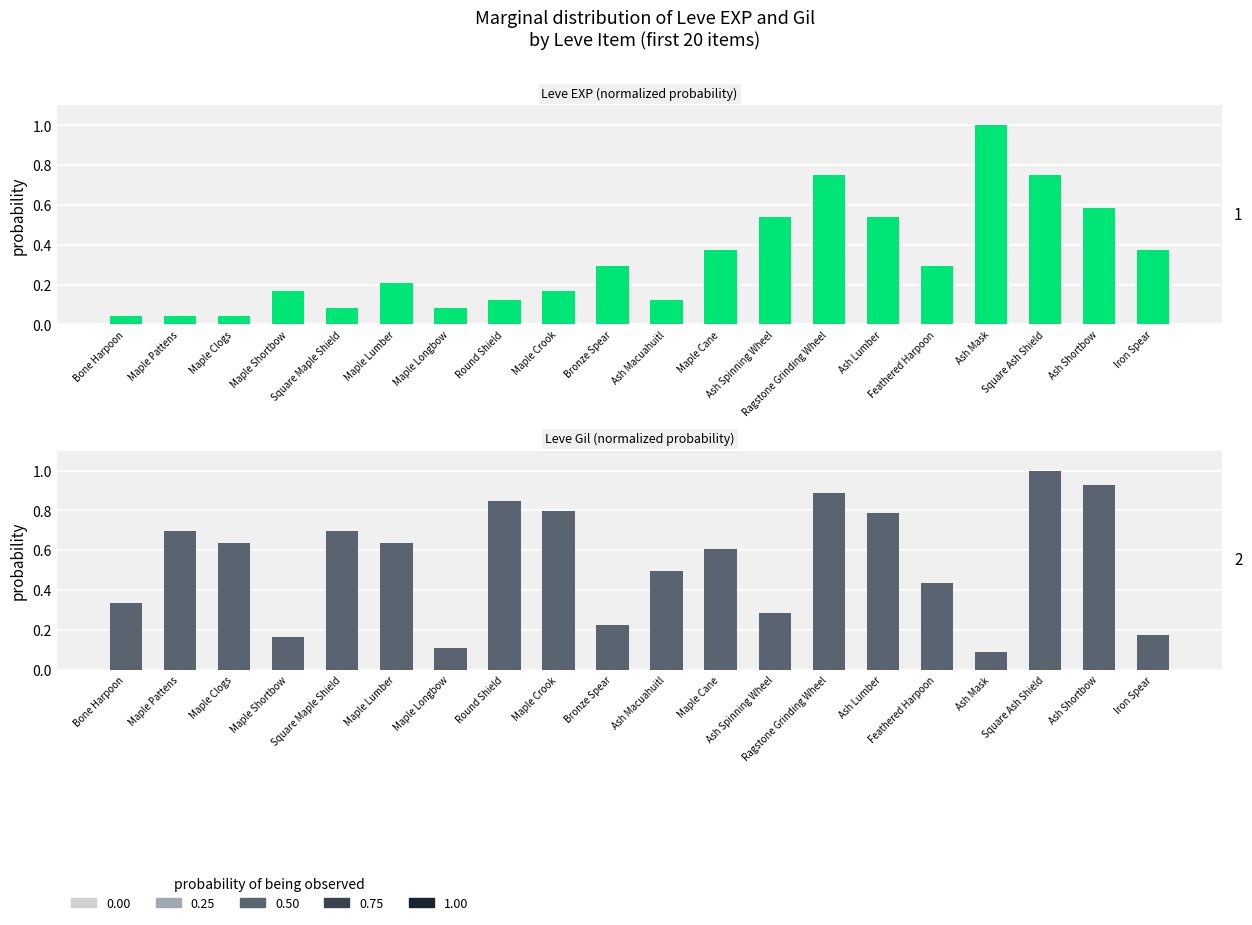

How many bars are there in each group?

2